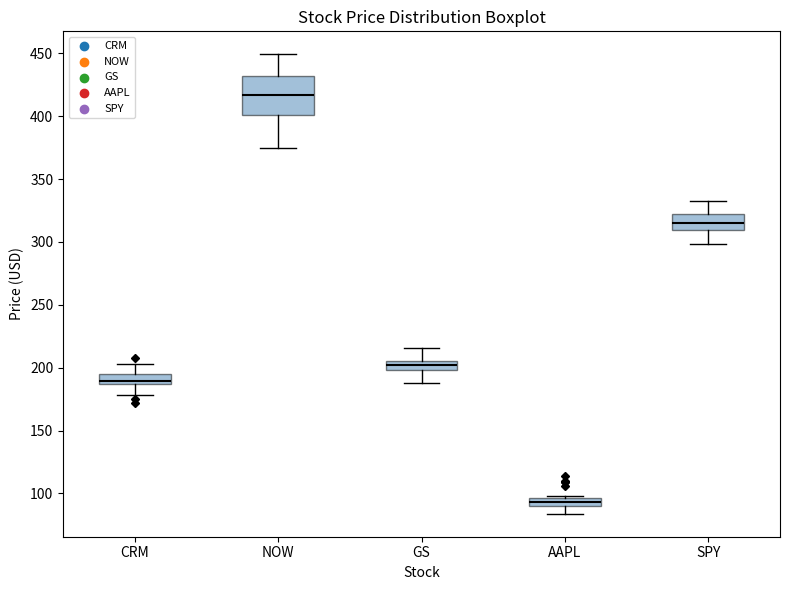

Comparing the boxes themselves (not the whiskers), which one is the tallest?

NOW